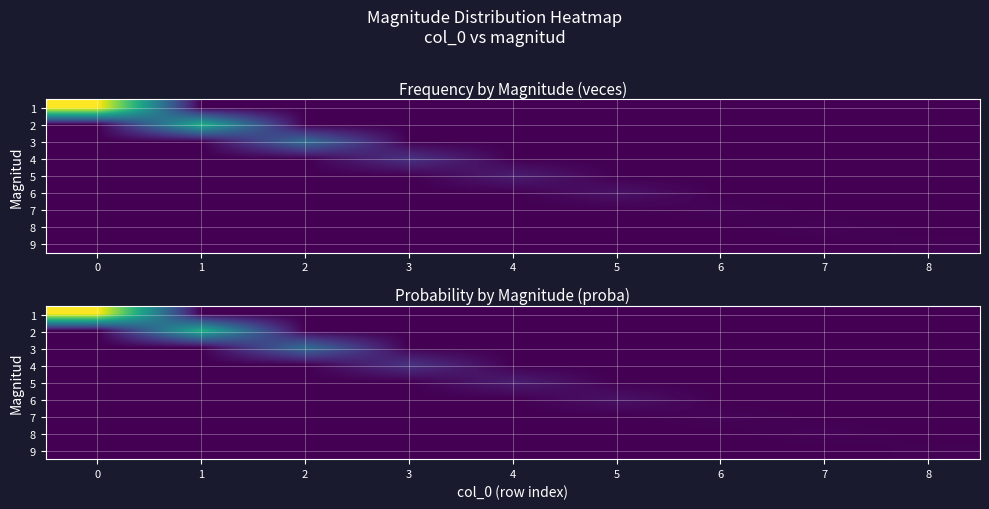

Rank the series by their maximum value, from highest to lowest.

1, 2, 3, 4, 5, 6, 7, 8, 9